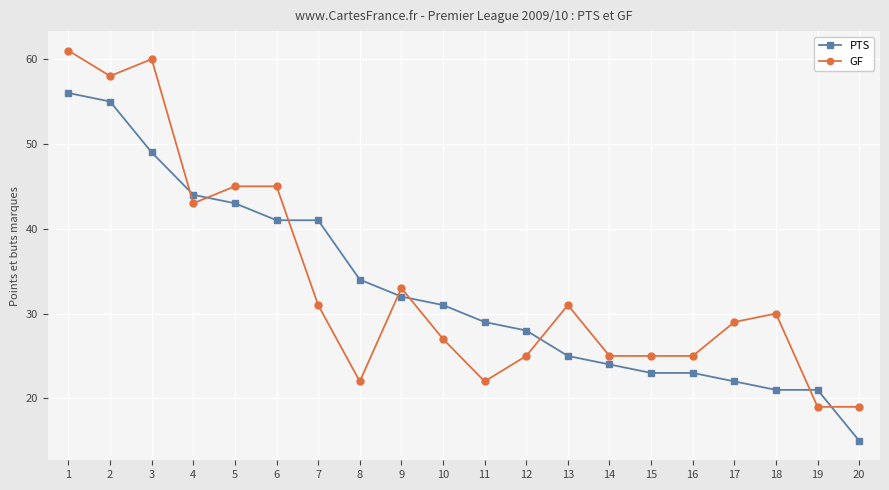

List the series in order of their peak value, lowest first.

PTS, GF